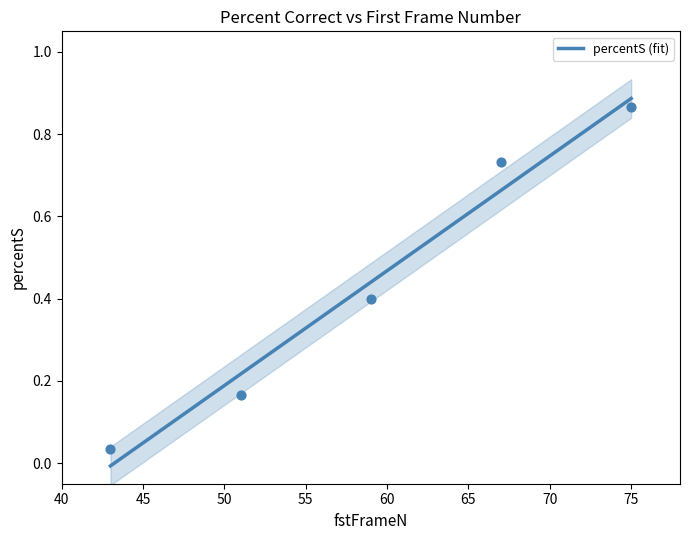

What is the change in value from 43 to 75?

+0.8